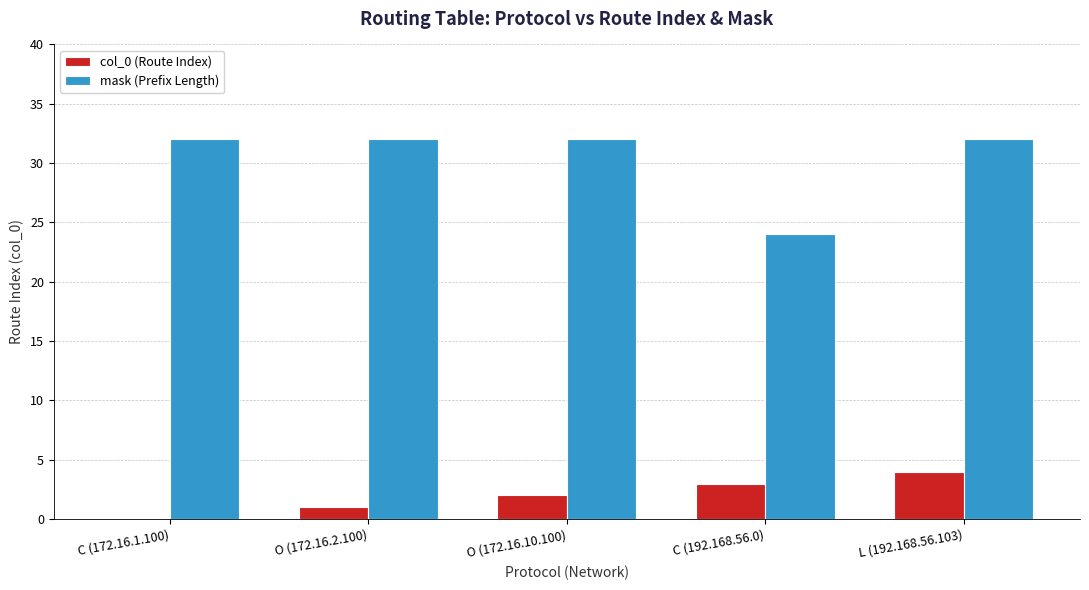

Reading left to right, transcribe all the data shown in this chart.

col_0 (Route Index): 0	1	2	3	4
mask (Prefix Length): 32	32	32	24	32